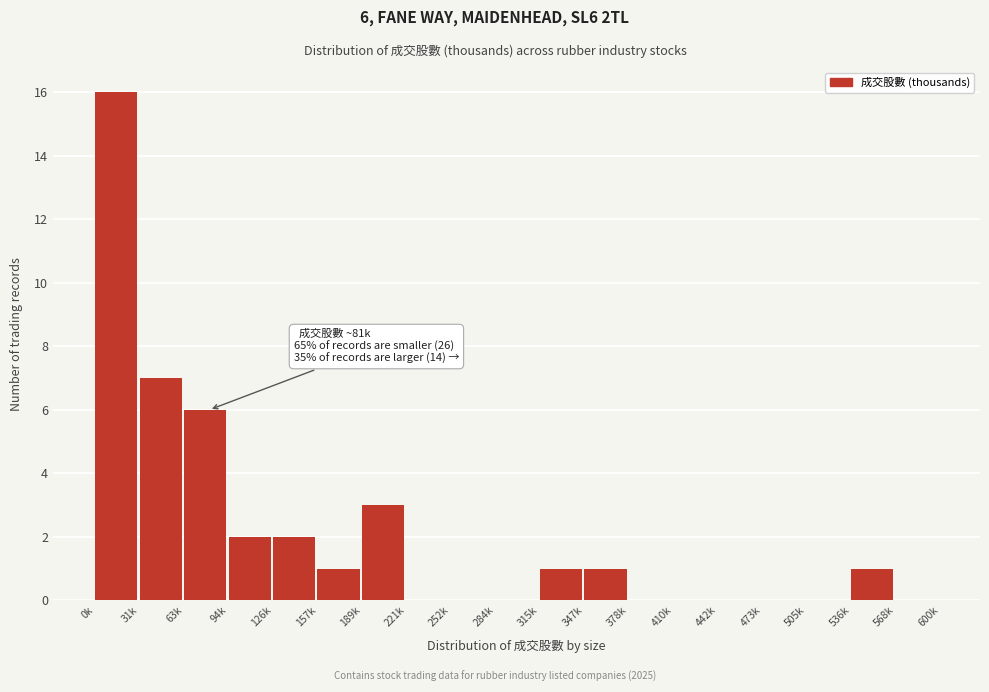

Reading left to right, extract all data points from this chart.

0k=16	31k=7	63k=6	94k=2	126k=2	157k=1	189k=3	221k=0	252k=0	284k=0	315k=1	347k=1	378k=0	410k=0	442k=0	473k=0	505k=0	536k=1	568k=0